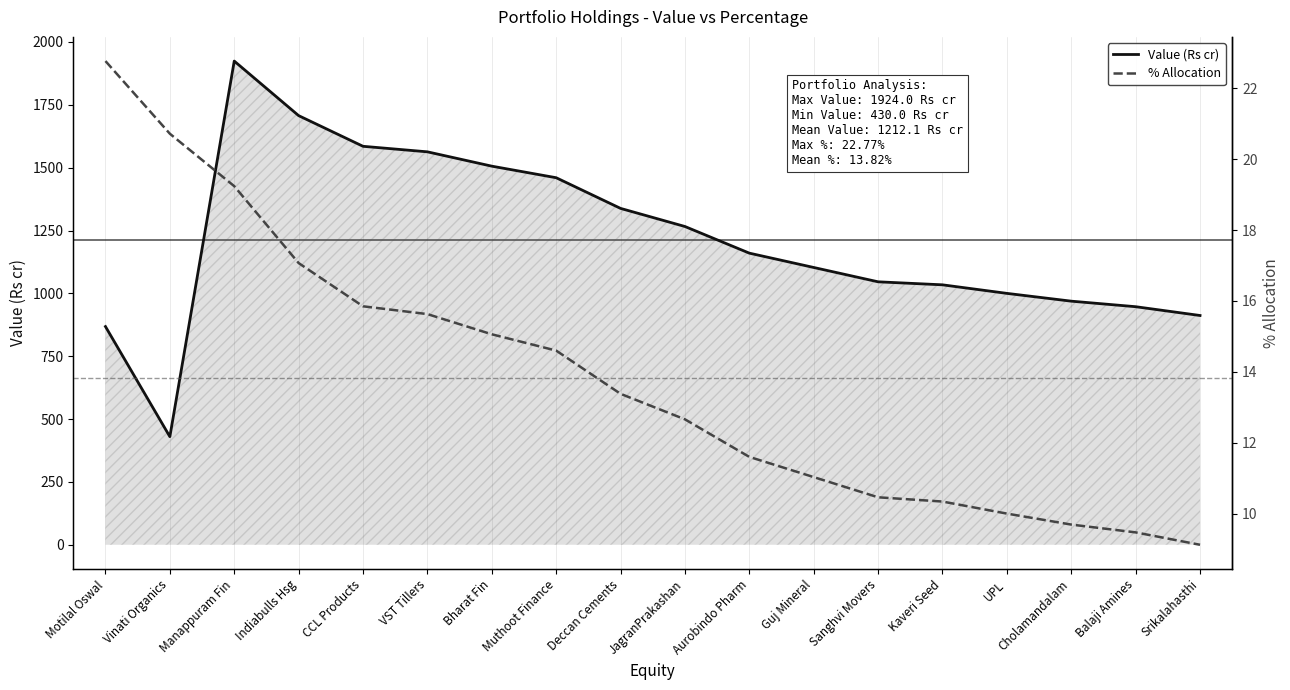

Which series has the widest spread of values?

Value (Rs cr)